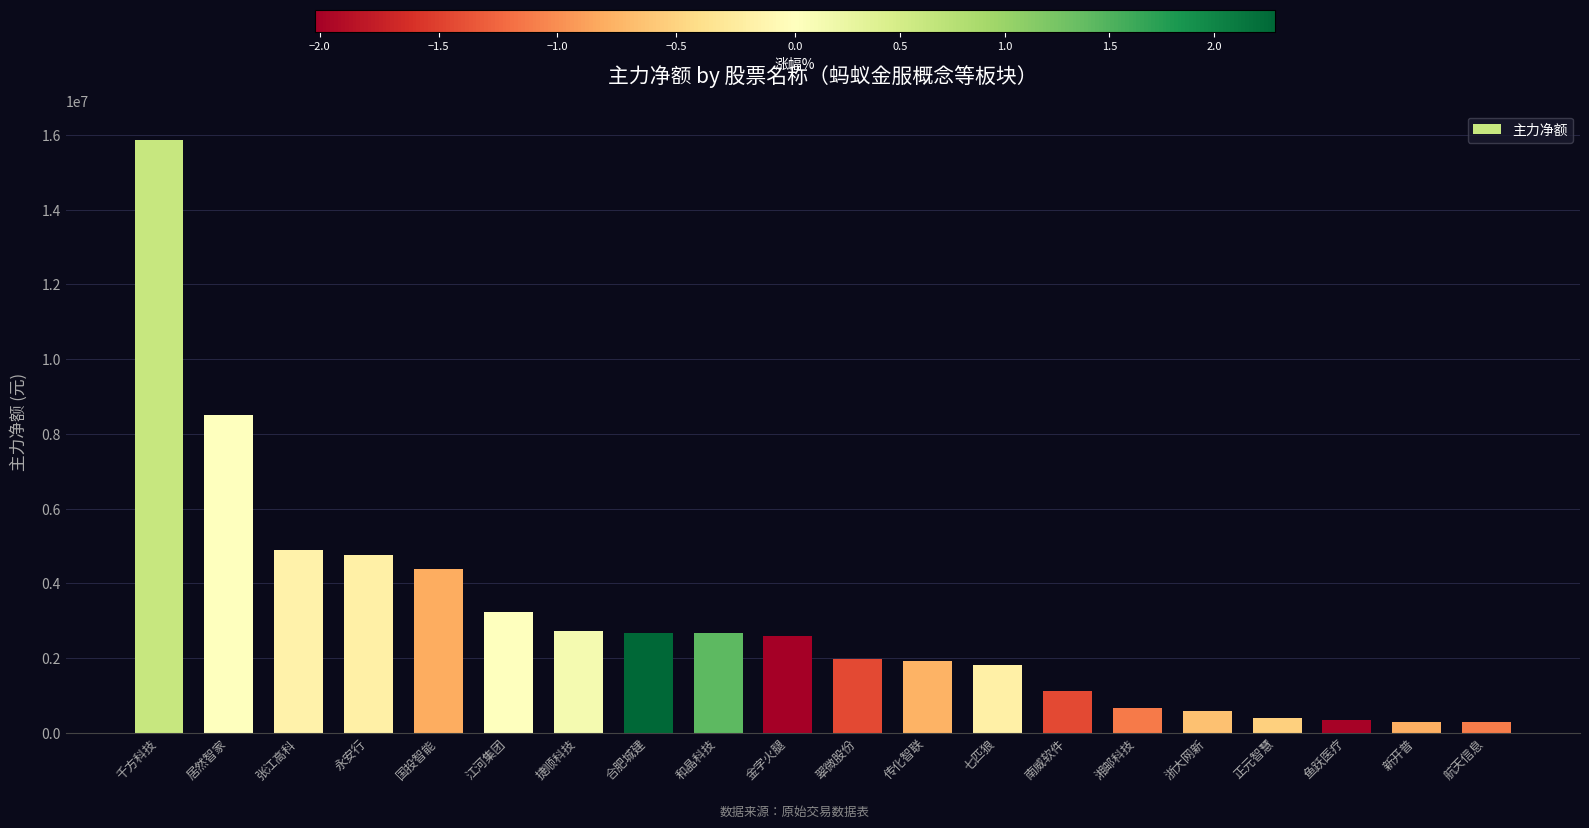

Is it true that the value at 江河集团 is 5204194?

False